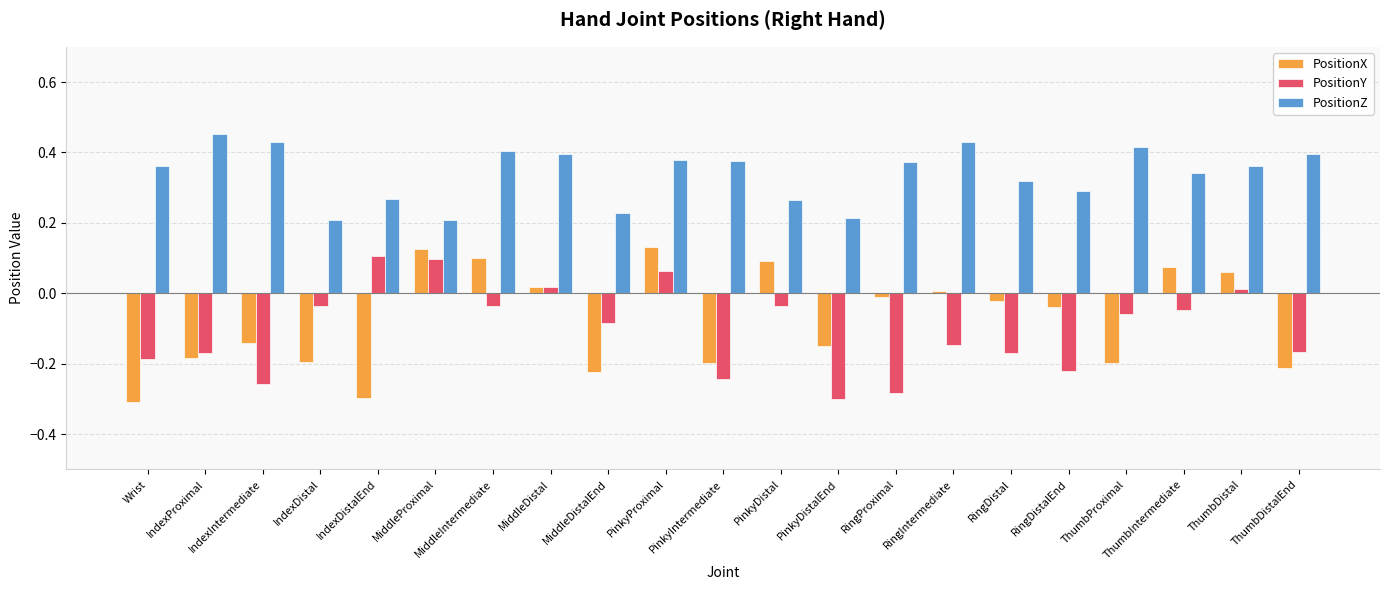

What is the difference between the highest and lowest values at ThumbProximal?

0.6